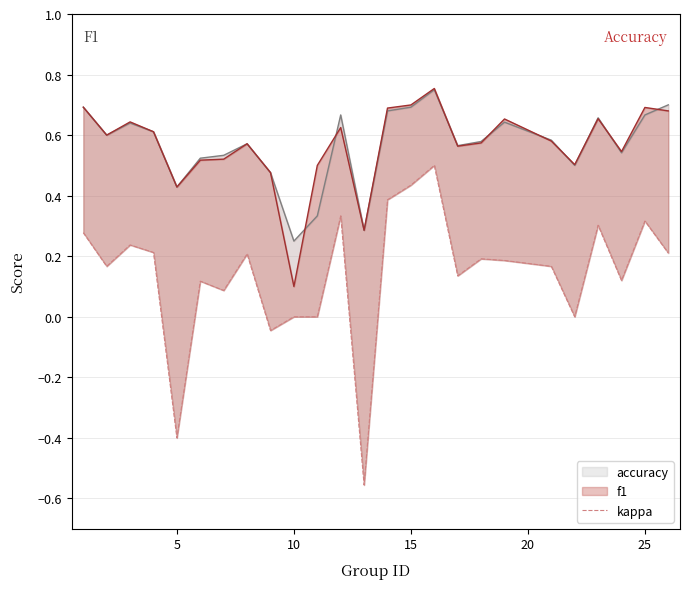

What is the smallest value displayed?

-0.6